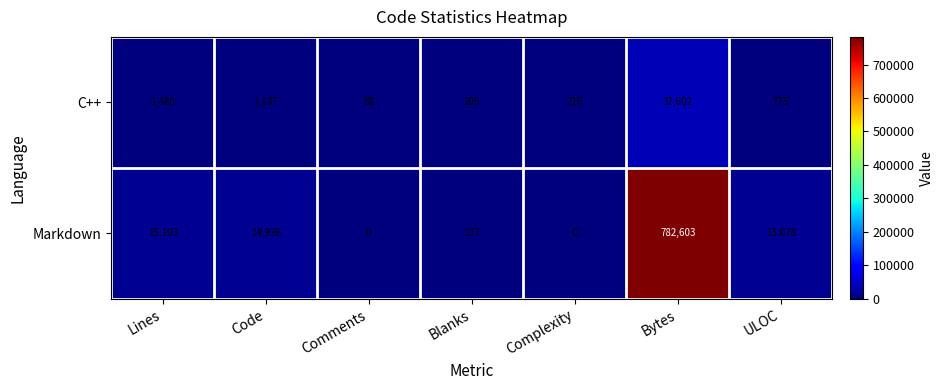

At Complexity, list the series in order from largest to smallest.

C++, Markdown